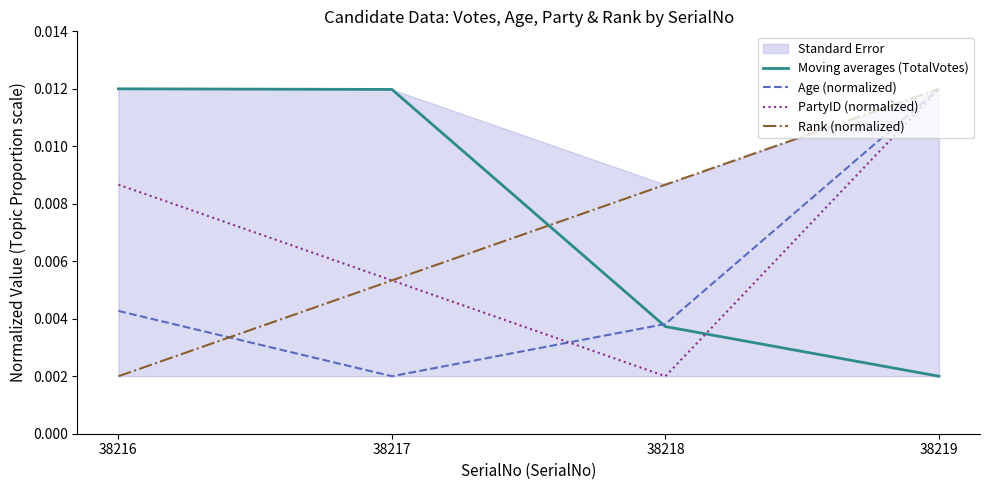

The PartyID (normalized) series shows 0.0 at 38218. True or false?

True